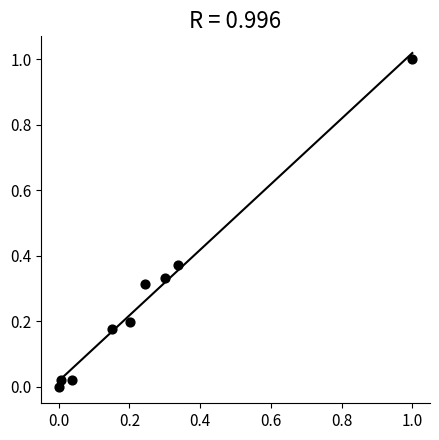

What is the range of X values (max minus min)?

1.0